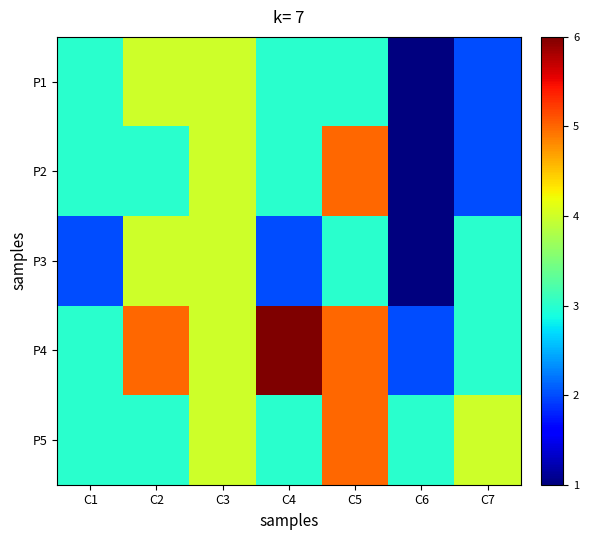

Which series has the largest total across all categories?

P4